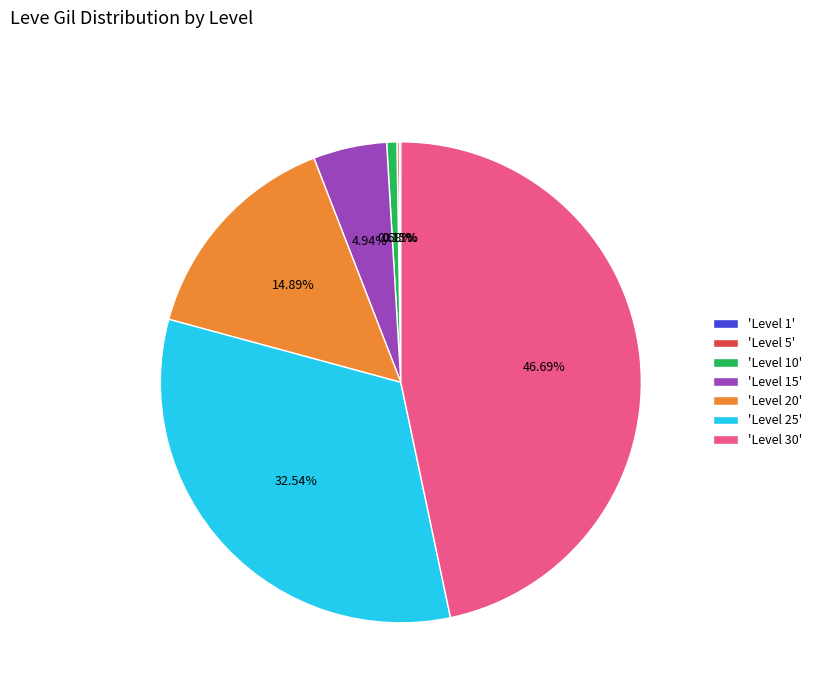

Is there a majority slice in this chart?

No